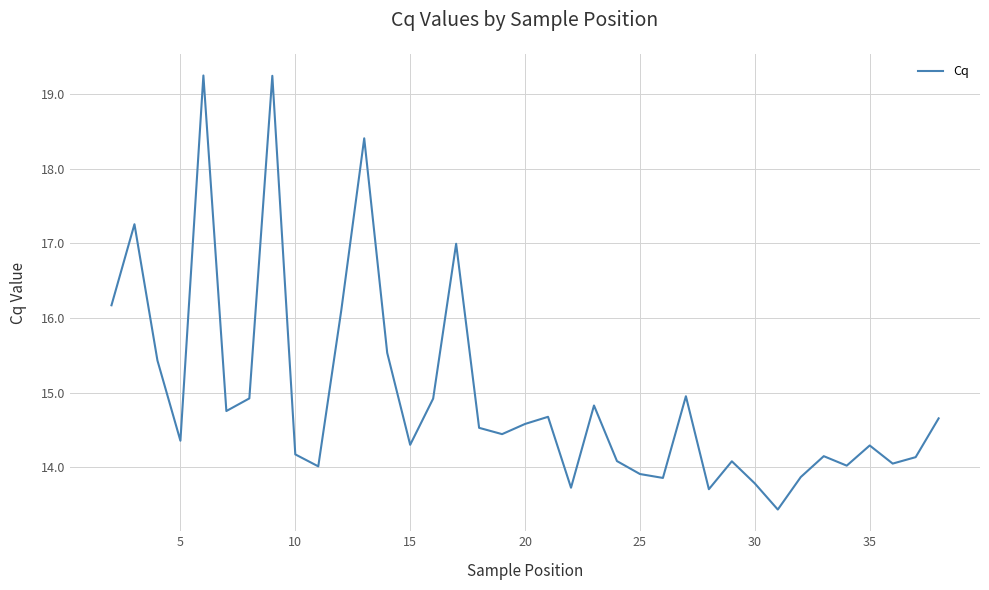

How many interior local valleys (lower than both neighbors) does the data have?

11